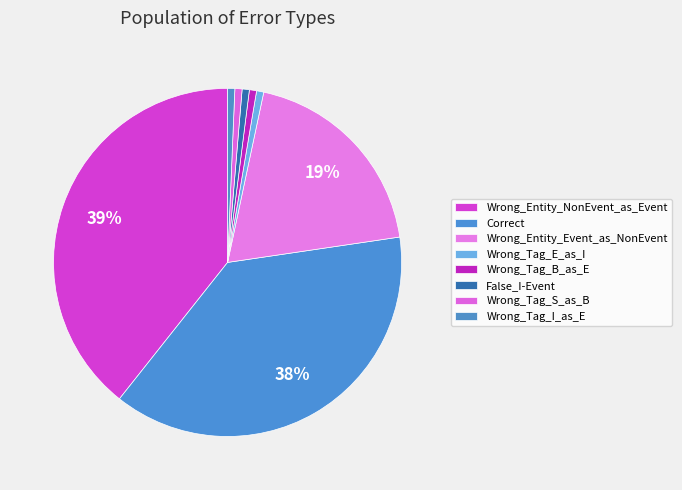

Rank the categories by value from lowest to highest.

Wrong_Tag_E_as_I, Wrong_Tag_B_as_E, False_I-Event, Wrong_Tag_S_as_B, Wrong_Tag_I_as_E, Wrong_Entity_Event_as_NonEvent, Correct, Wrong_Entity_NonEvent_as_Event